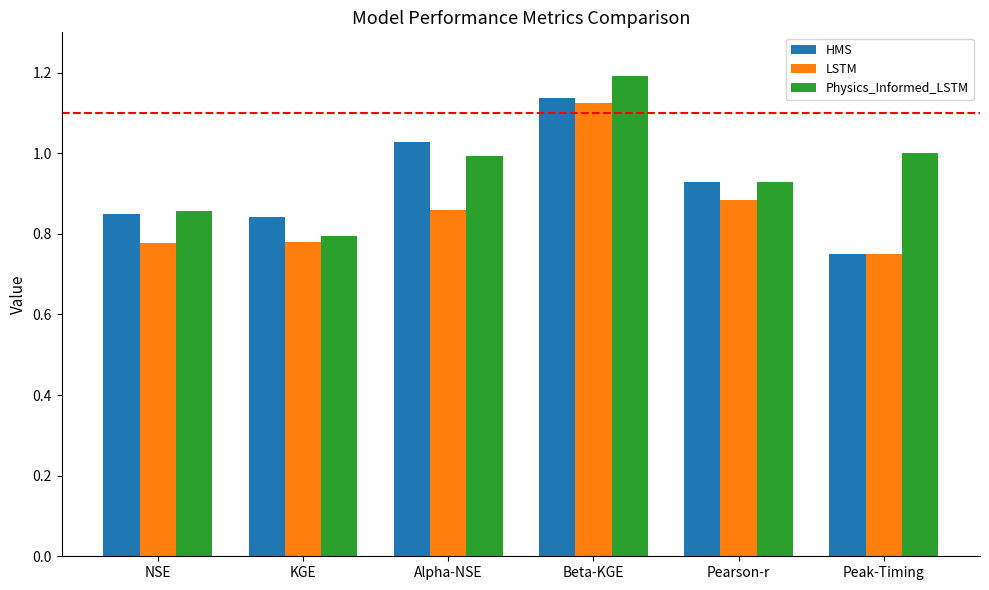

What is the highest value of the Physics_Informed_LSTM series?

1.2